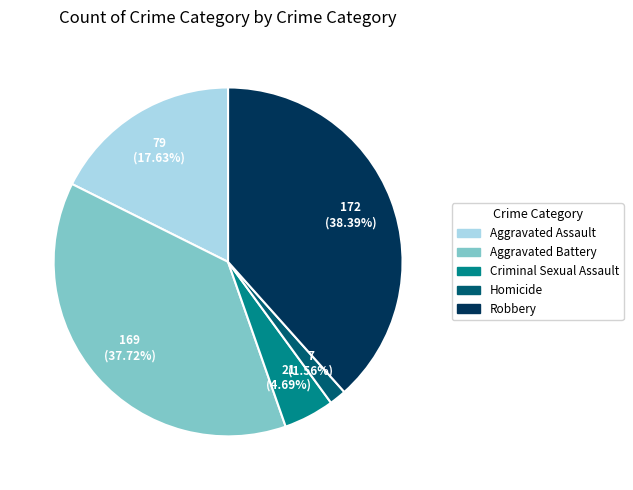

How many slices are in this pie chart?

5